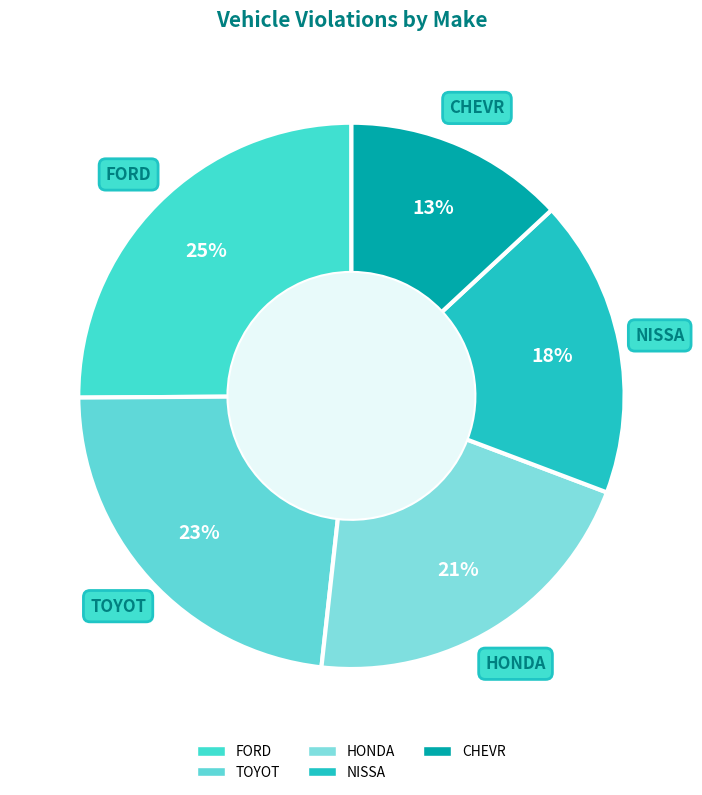

To the nearest percent, what is the difference between the largest and smallest slice percentages?

12%